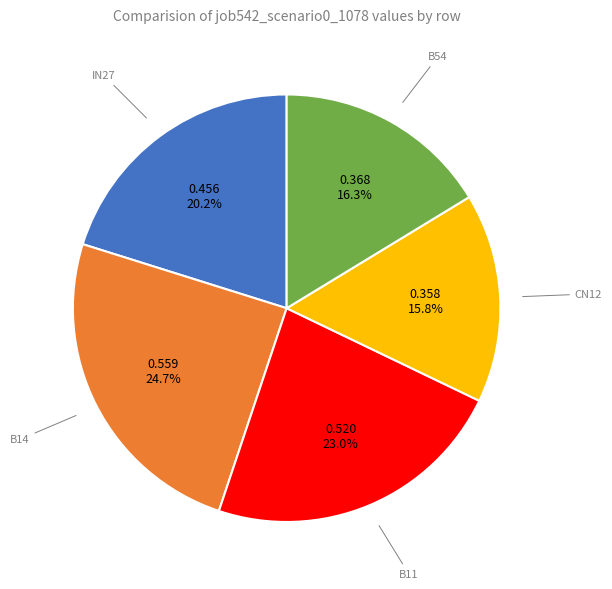

Is there any slice that represents more than half of the pie?

No